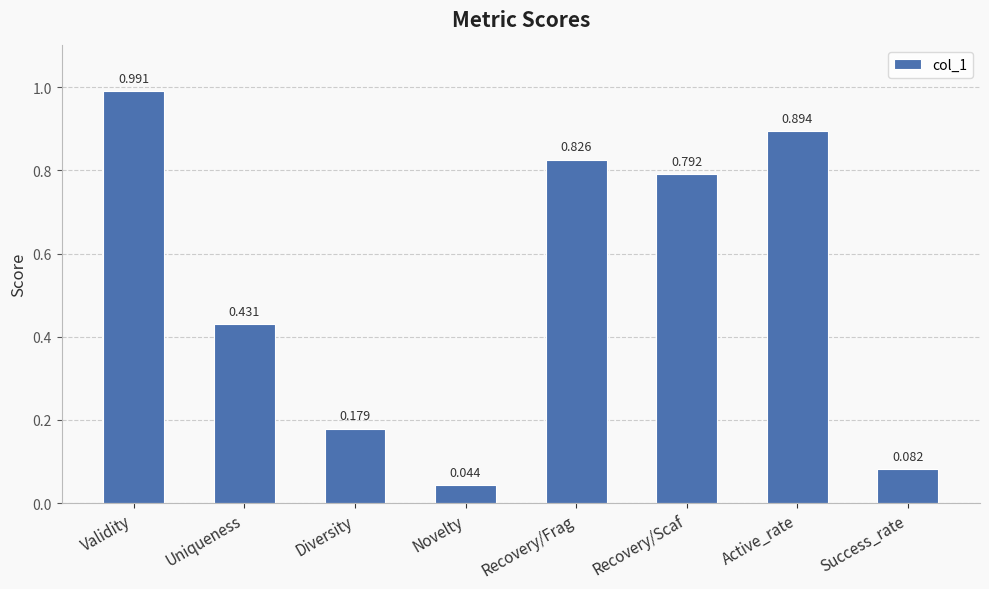

Rank the categories by value from highest to lowest.

Validity, Active_rate, Recovery/Frag, Recovery/Scaf, Uniqueness, Diversity, Success_rate, Novelty